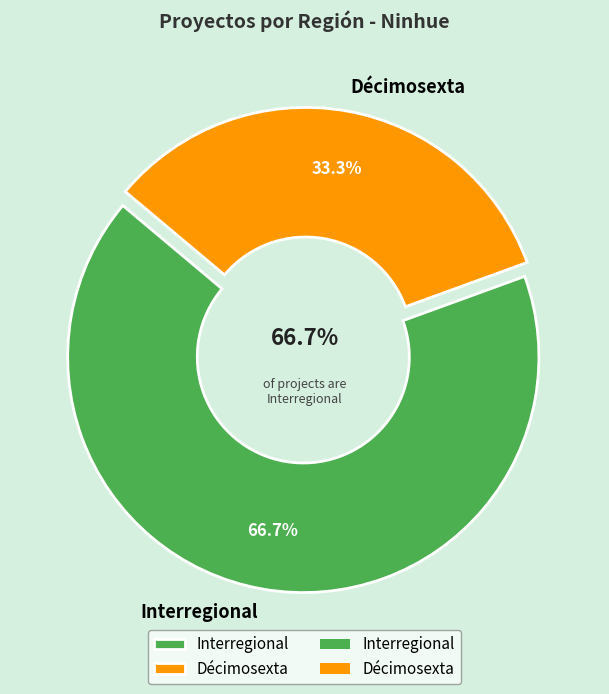

Which slice is the largest?

Interregional